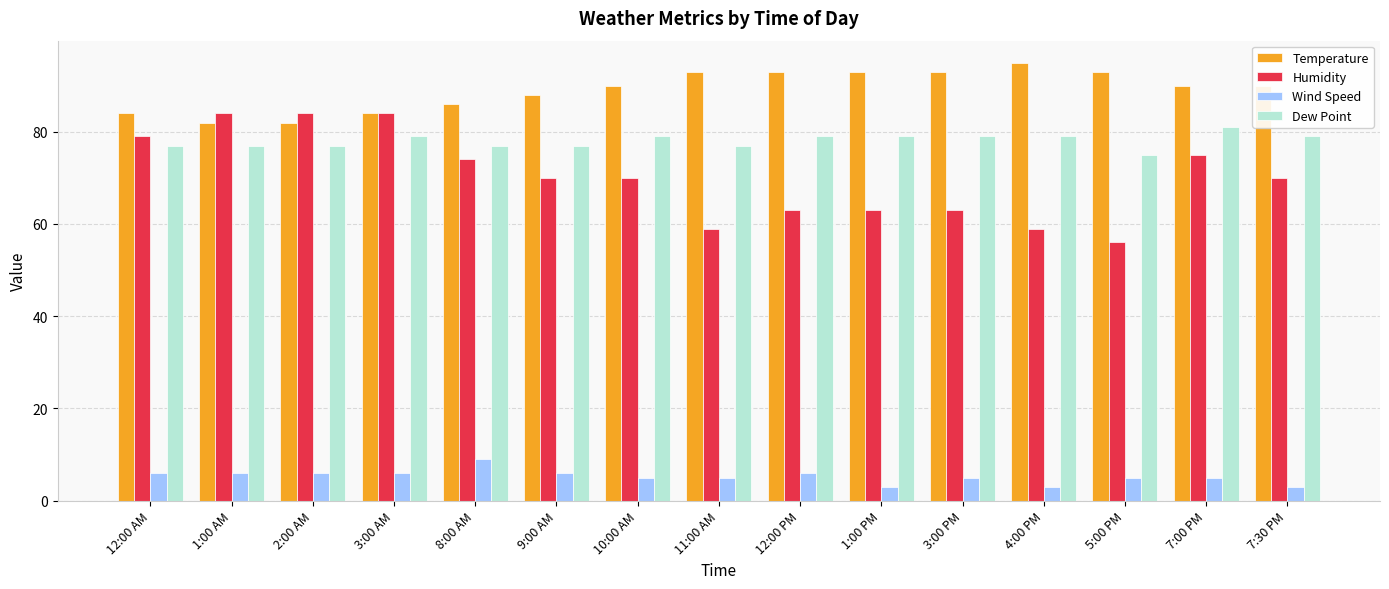

Which series changed the most between 1:00 AM and 1:00 PM?

Humidity